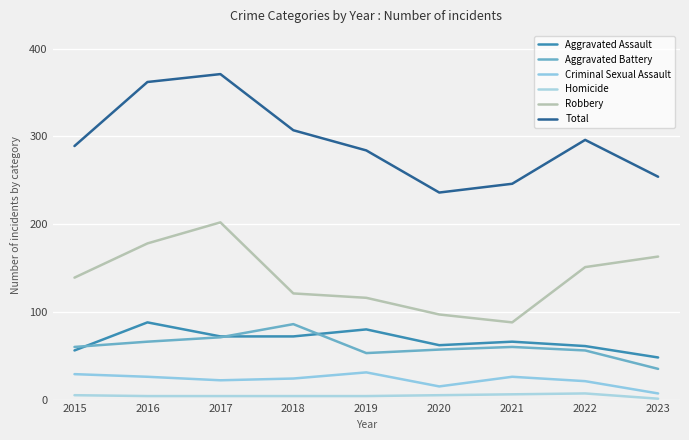

True or false: Robbery has a value of 151 at 2022.

True